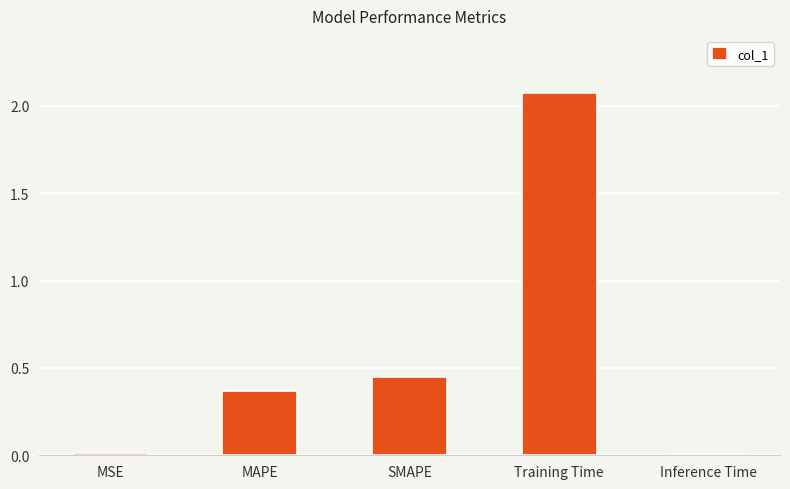

Is it true that the value at SMAPE is 0.7?

False